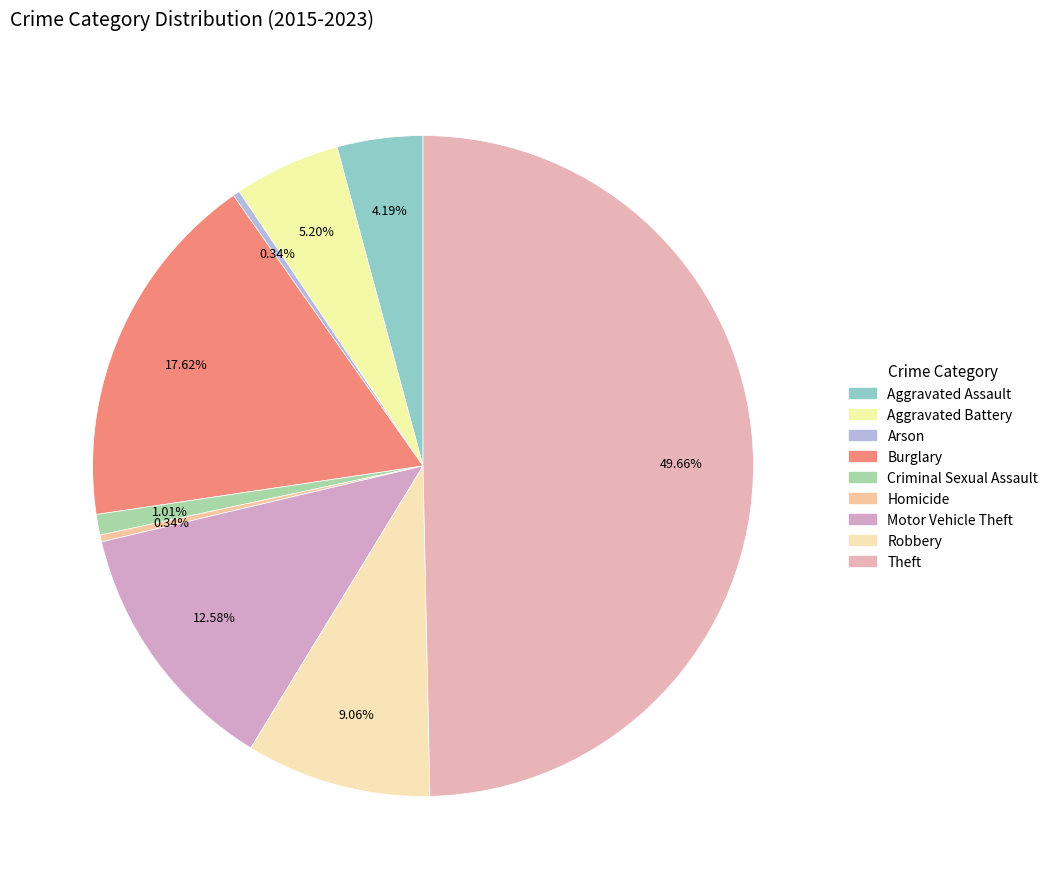

To the nearest percent, what is the difference between the Theft and Homicide slice percentages?

49%